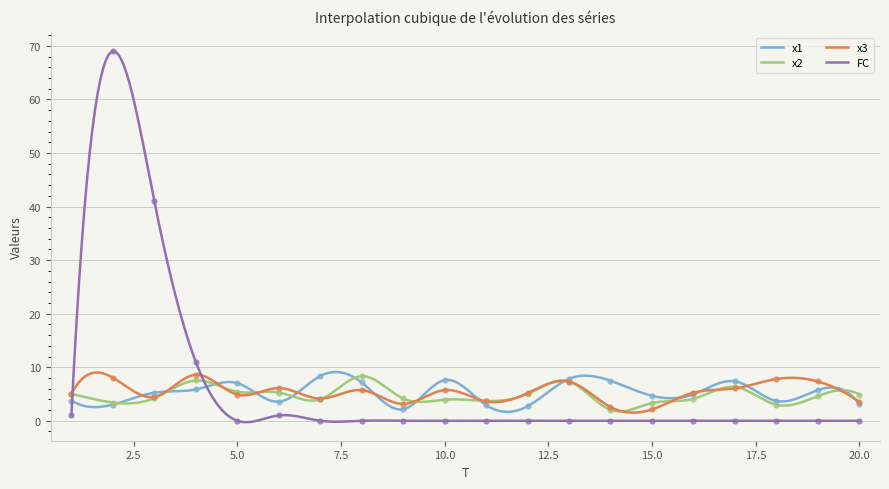

What are all the series names shown in the legend?

x1, x2, x3, FC